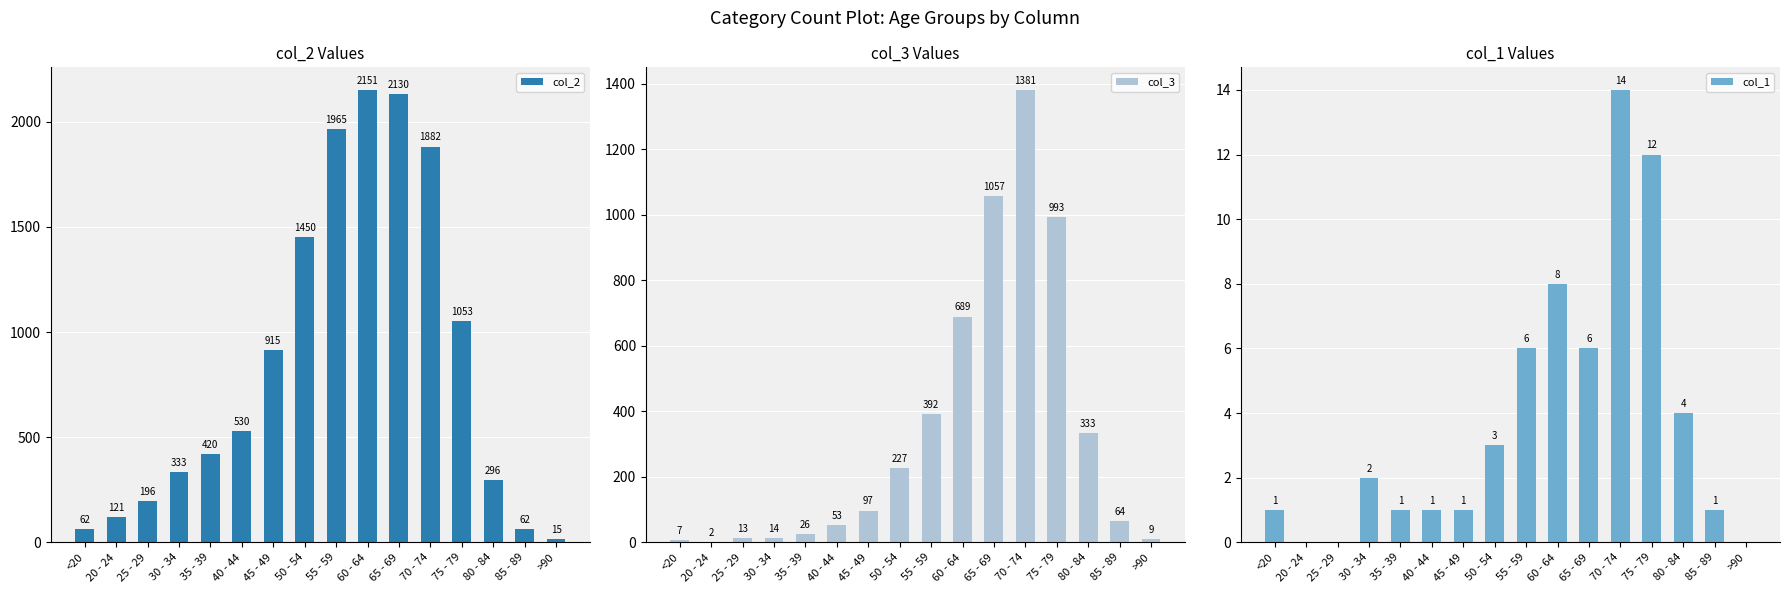

Rank the series by their maximum value, from highest to lowest.

col_2, col_3, col_1